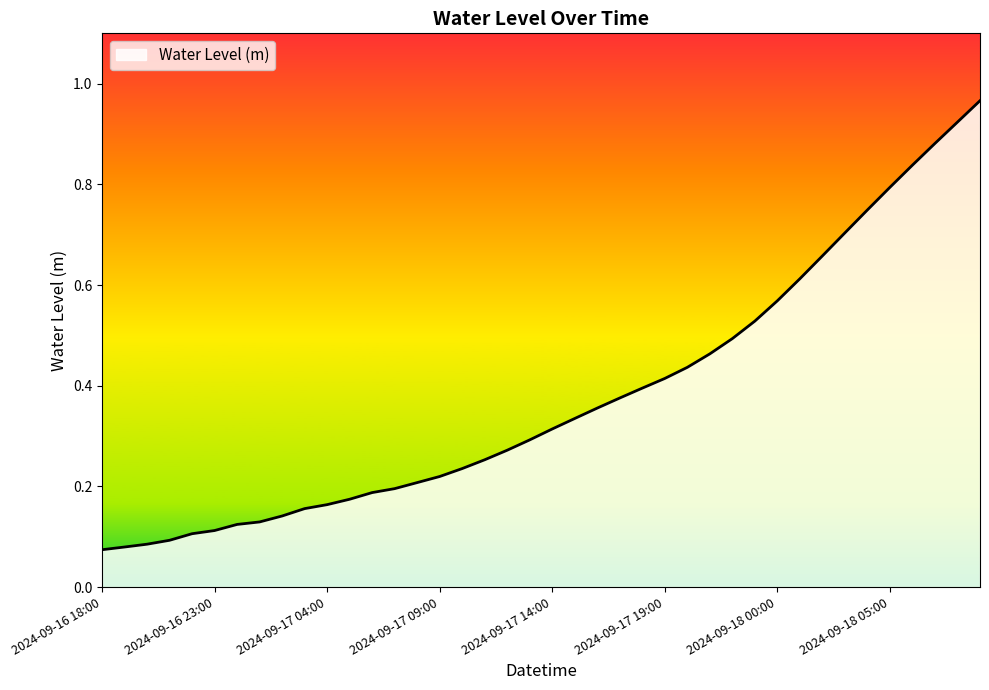

True or false: there are more than 0 points higher than both neighbors.

False